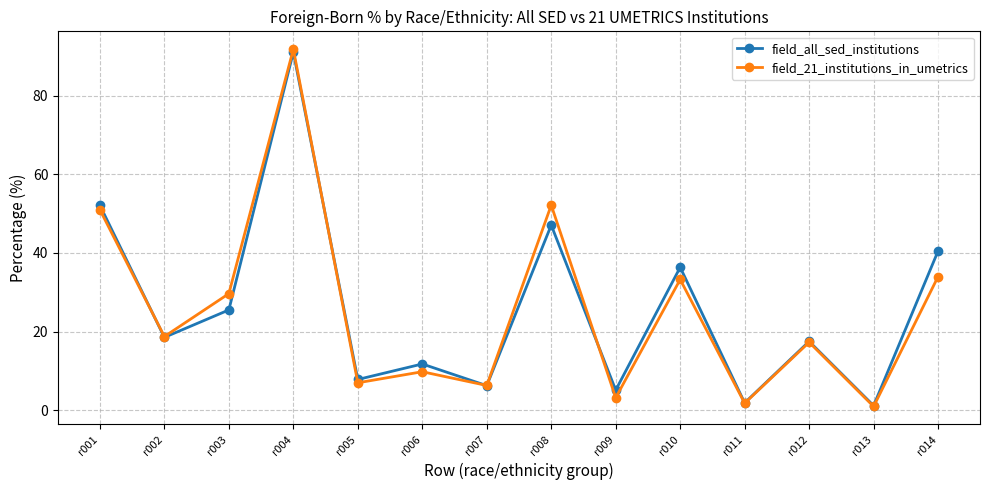

The field_all_sed_institutions series shows 18.6 at r002. True or false?

True